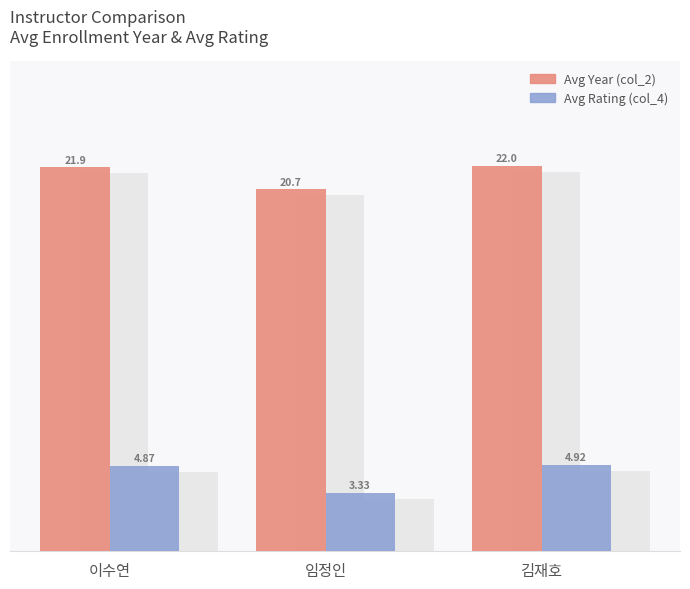

What is the lowest value of the Avg Year (col_2) series?

20.7